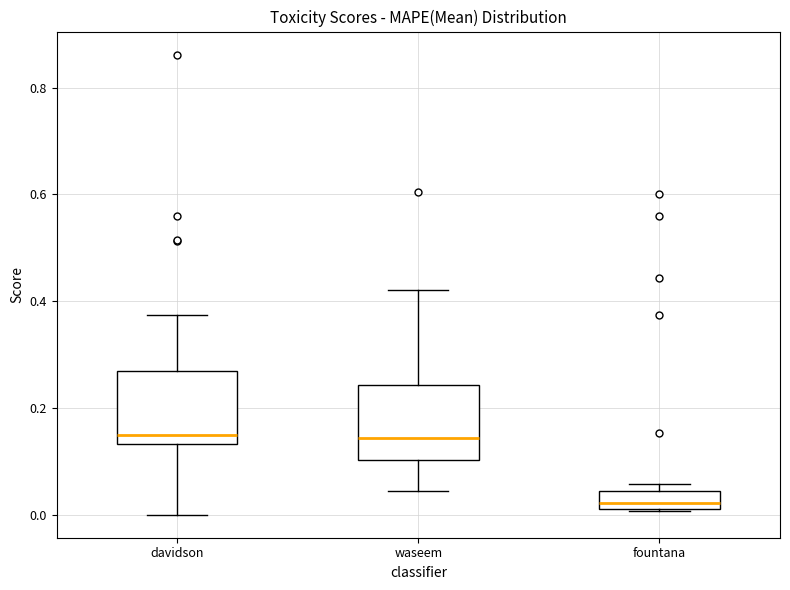

Reading left to right, read every box against the y-axis: the position of its median line, the range the box covers, and the ends of its whiskers. The values are not printed on the chart, so give them approximately, as read against the axis.

davidson: median 0.14 (just above the box's lower edge), box 0.14 to 0.26, whiskers 0.00 to 0.38
waseem: median 0.14, box 0.10 to 0.24, whiskers 0.04 to 0.42
fountana: median 0.02 (inside the box), box 0.02 to 0.04, whiskers 0.00 to 0.06